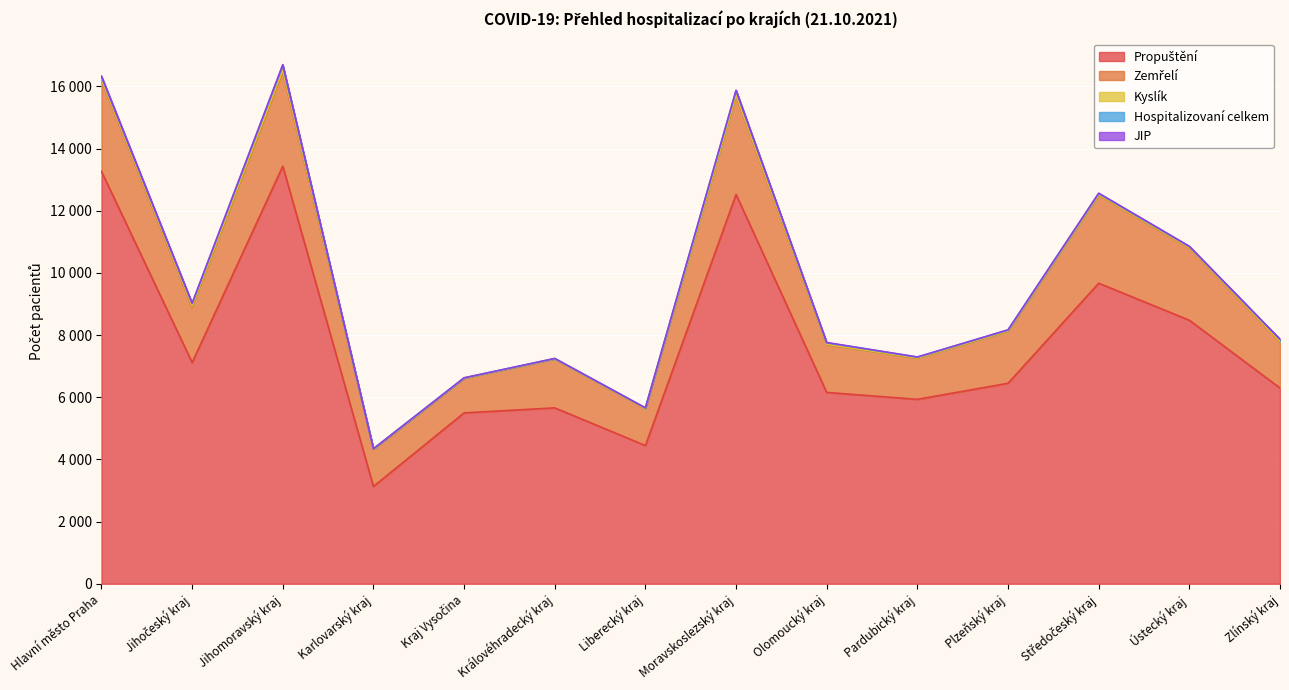

Reading left to right, extract all data points from this chart.

Propuštění: 13265	7117	13434	3130	5497	5658	4446	12523	6155	5933	6449	9668	8477	6296
Zemřelí: 2925	1781	3029	1192	1109	1573	1185	3165	1536	1321	1676	2833	2325	1482
Kyslík: 38	37	64	8	4	3	5	38	13	10	11	15	14	22
Hospitalizovaní celkem: 83	78	147	13	14	10	20	134	48	26	27	36	30	60
JIP: 18	13	28	1	0	5	3	17	9	5	5	13	11	7